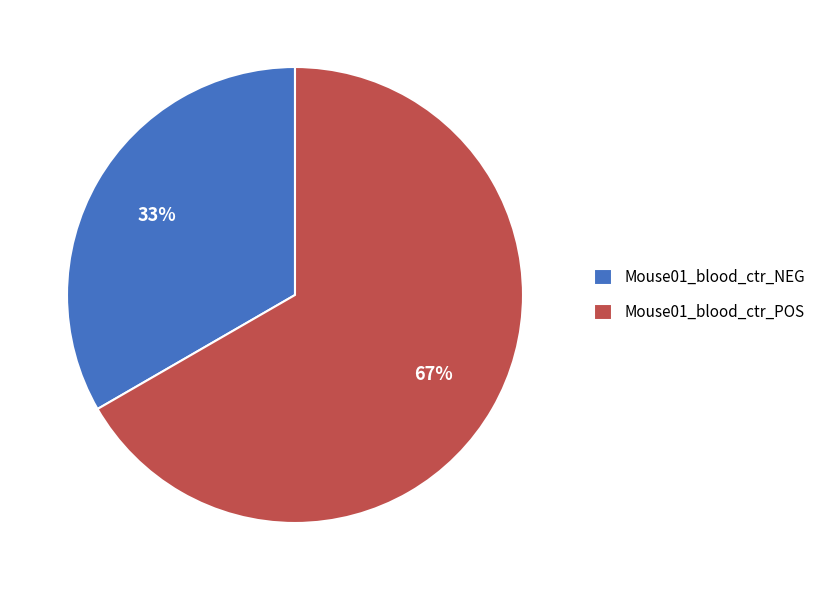

What is the largest slice in the pie chart?

Mouse01_blood_ctr_POS